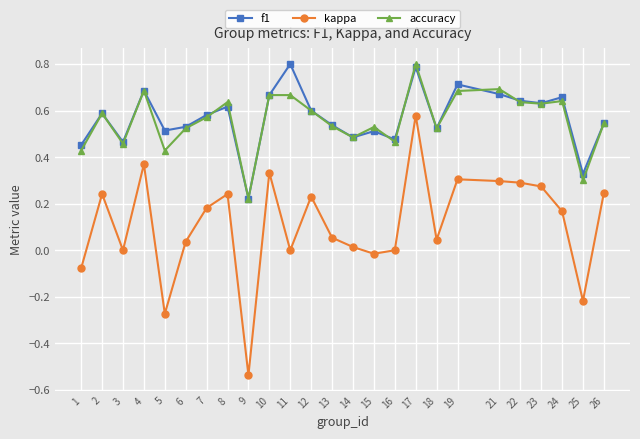

True or false: f1 and kappa cross at least once.

False